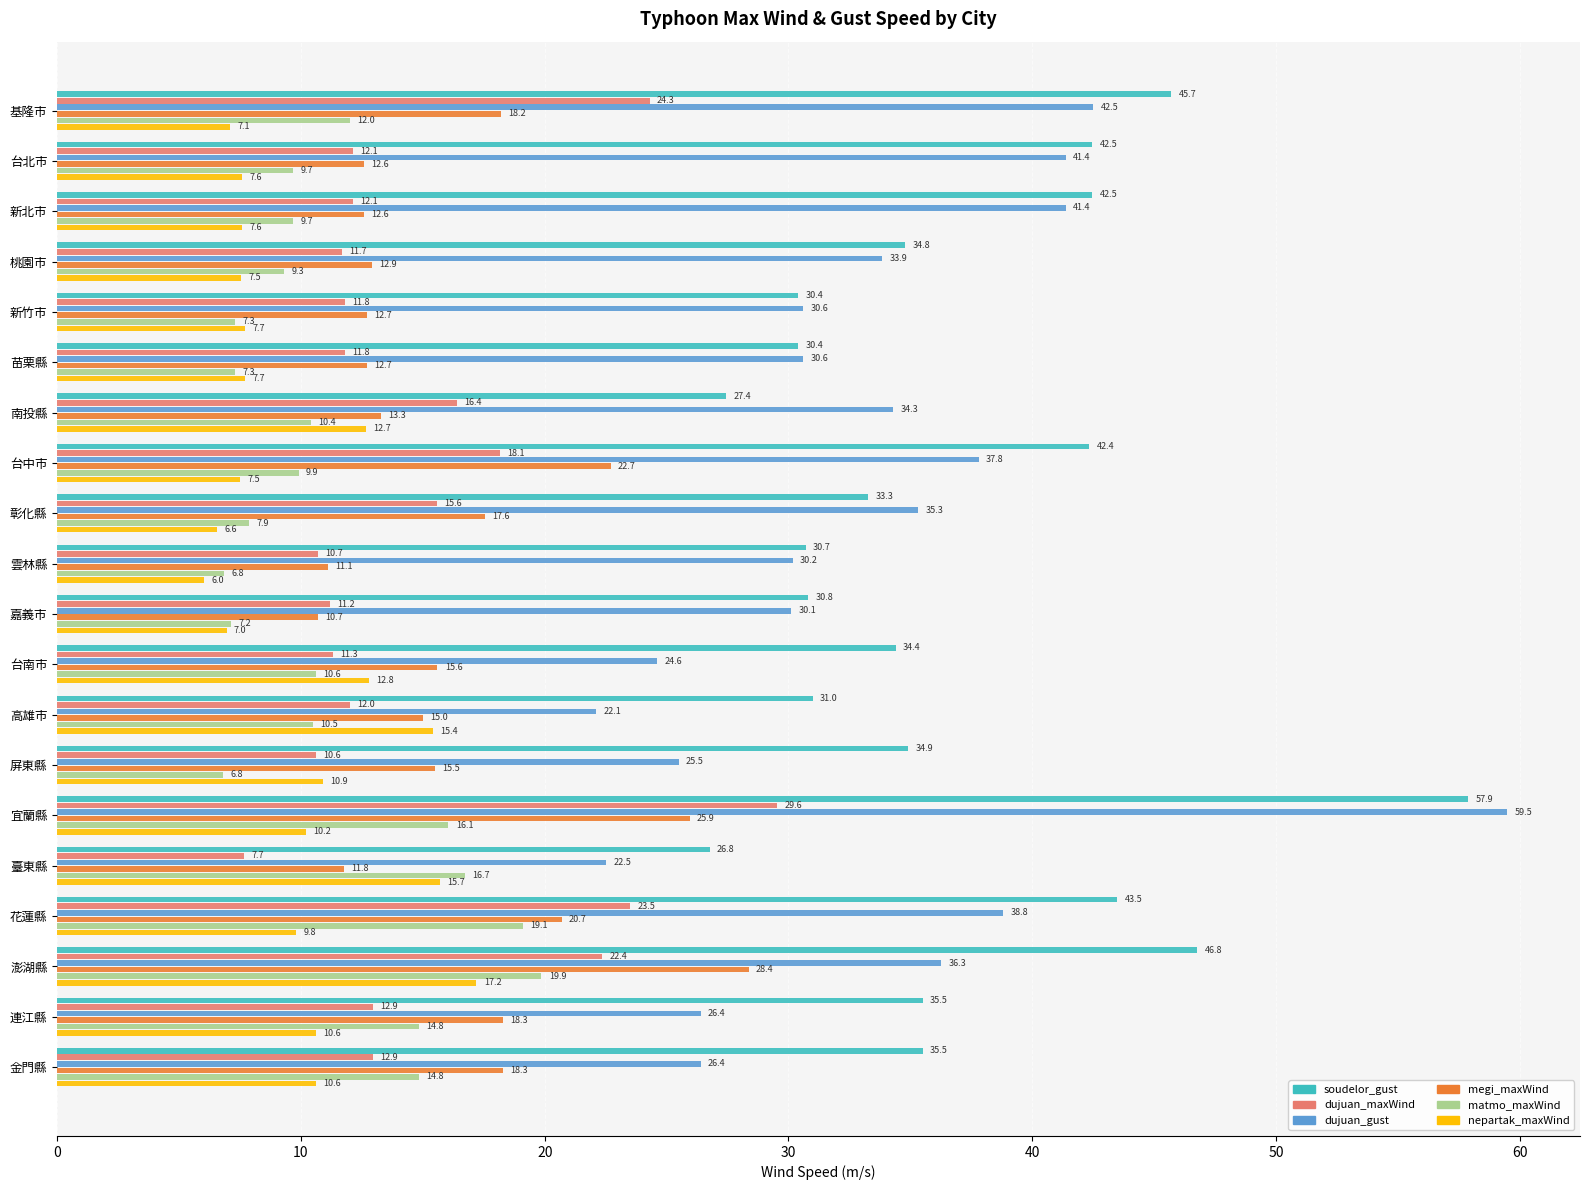

What is the minimum value for nepartak_maxWind?

6.0